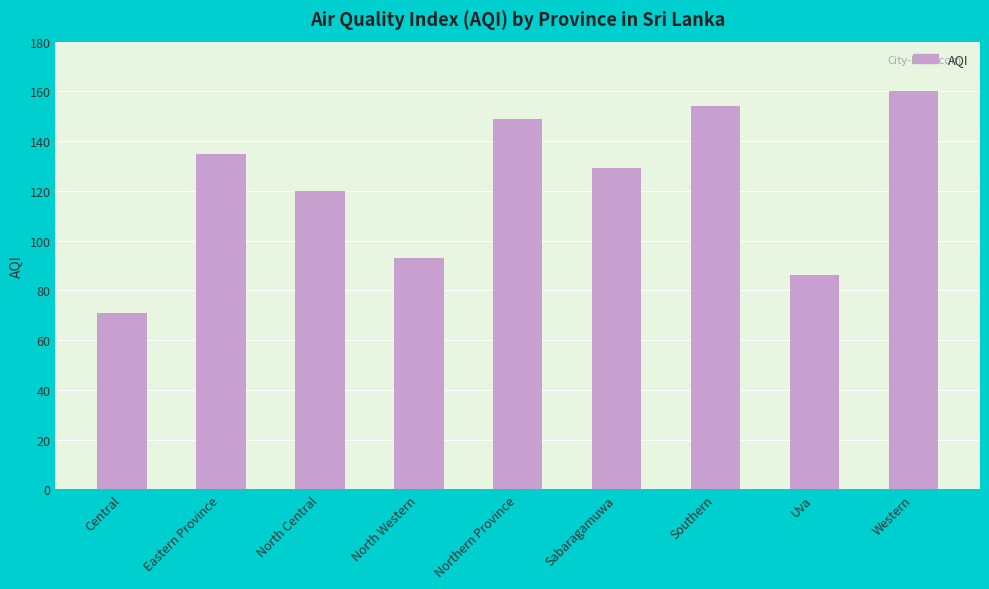

The chart shows a value of 120 at North Central. True or false?

True